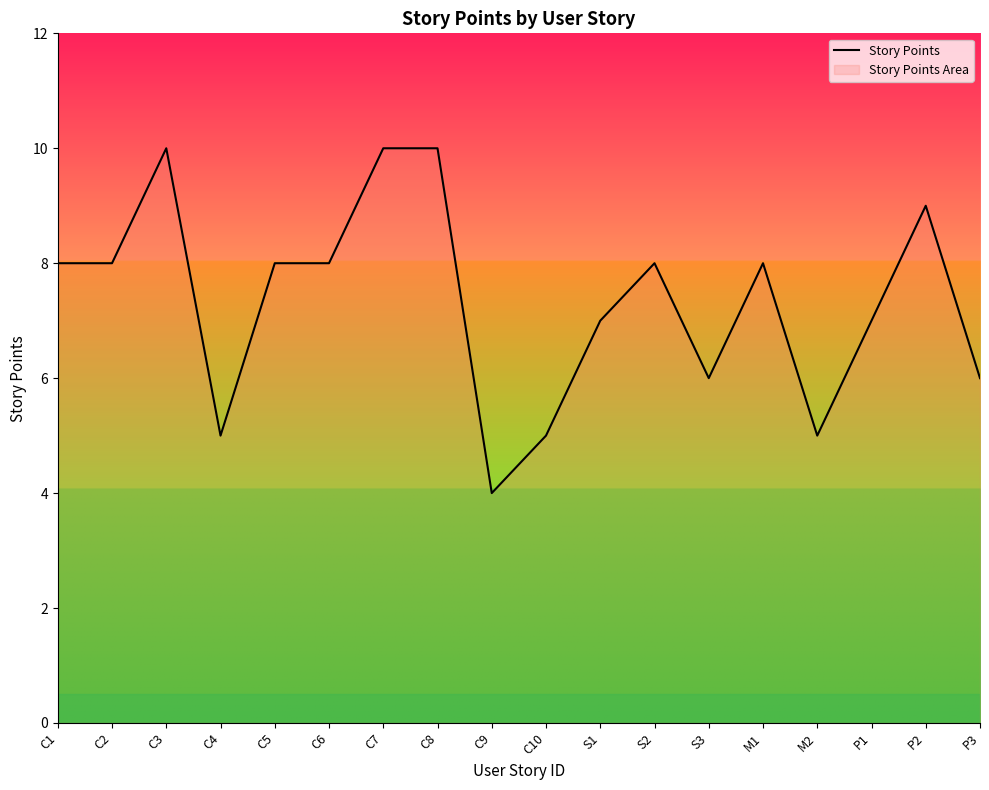

What is the approximate value at C6?

8